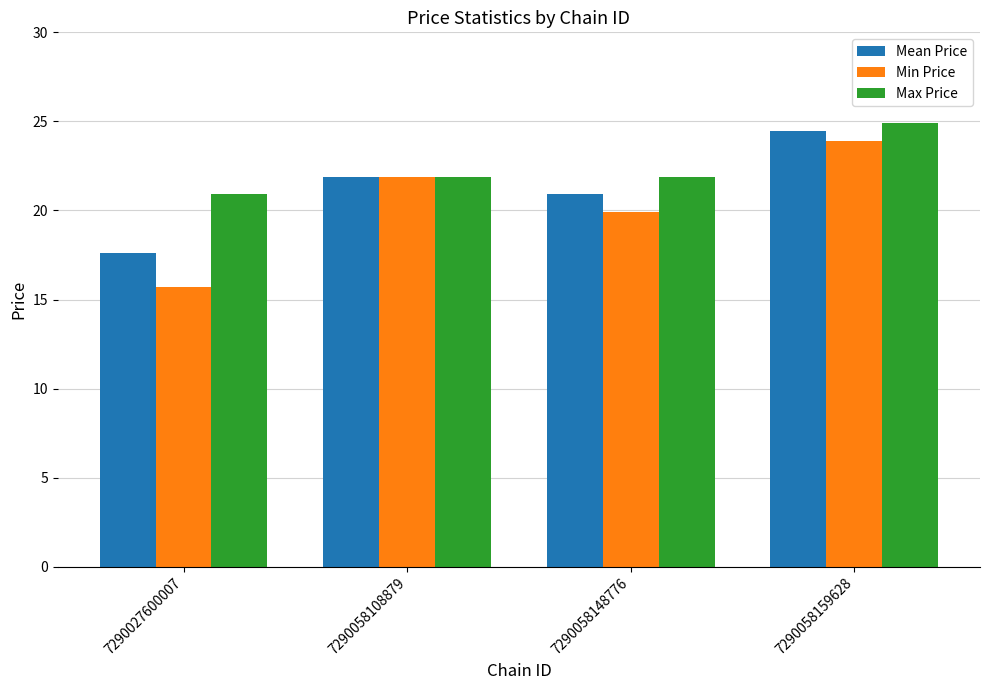

Reading left to right, transcribe all the data shown in this chart.

Mean Price: 17.6	21.9	20.9	24.4
Min Price: 15.7	21.9	19.9	23.9
Max Price: 20.9	21.9	21.9	24.9